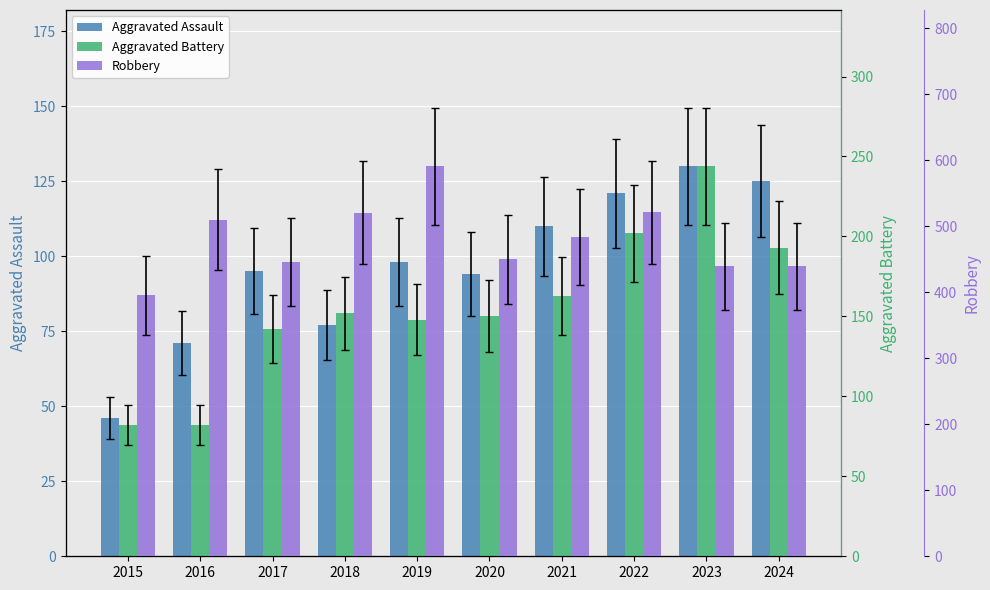

Which category has the highest value in the Aggravated Assault series?

2023